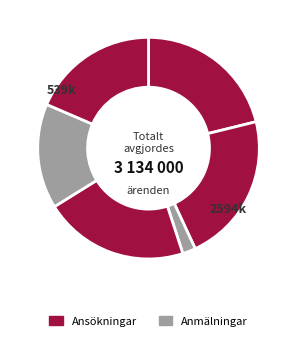

To the nearest percent, what is the difference between the largest and smallest slice percentages?

20%